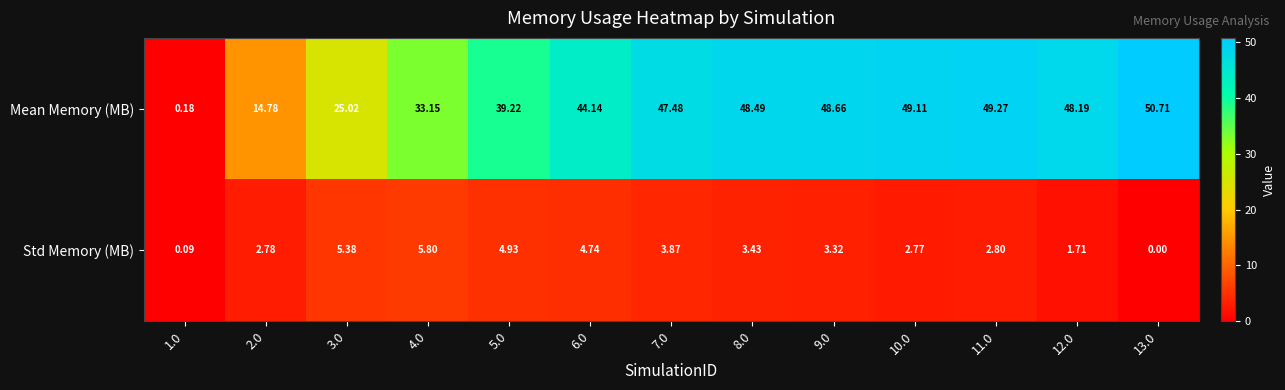

List the series in order of their peak value, highest first.

Mean Memory (MB), Std Memory (MB)